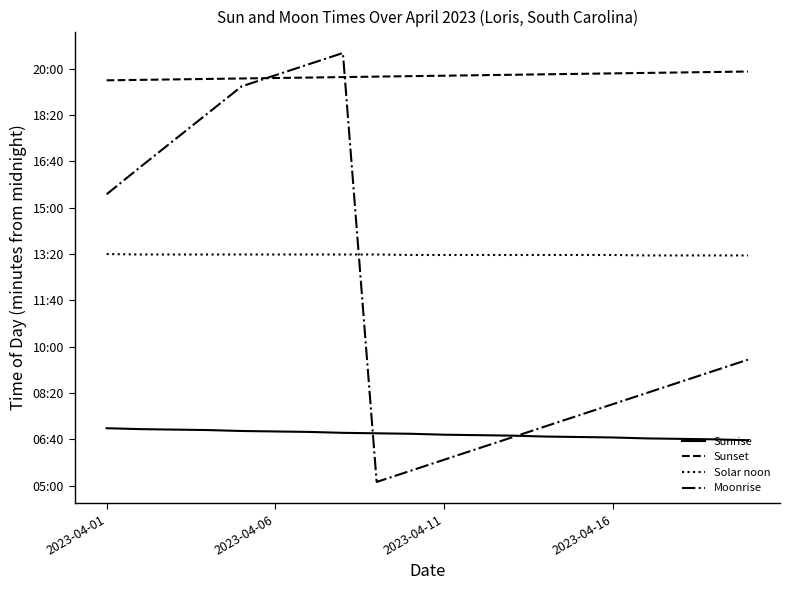

Does the chart display data point markers on the line(s)?

No